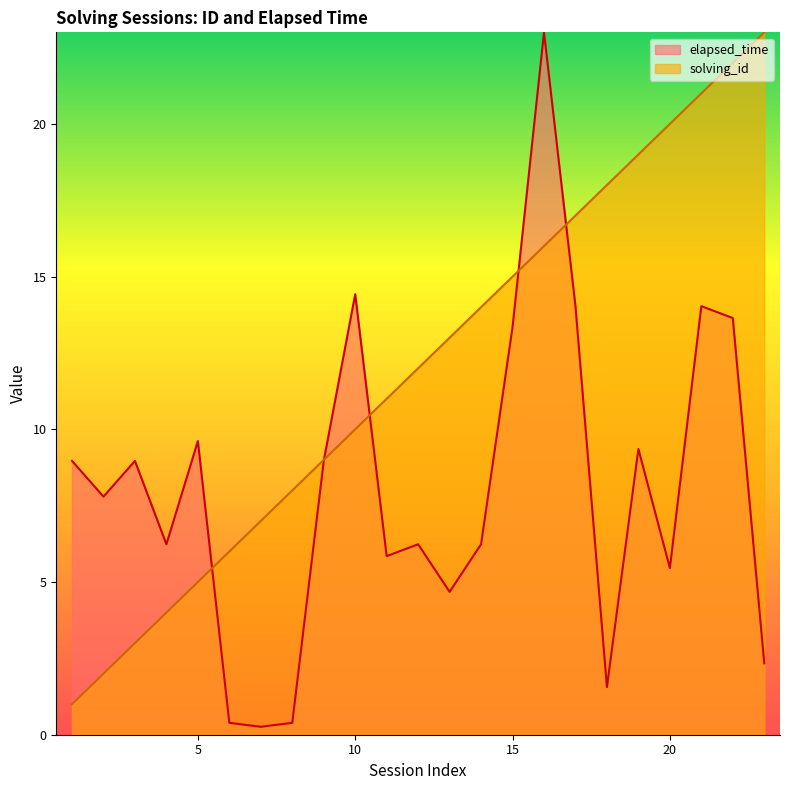

How many lines are shown in the chart?

2